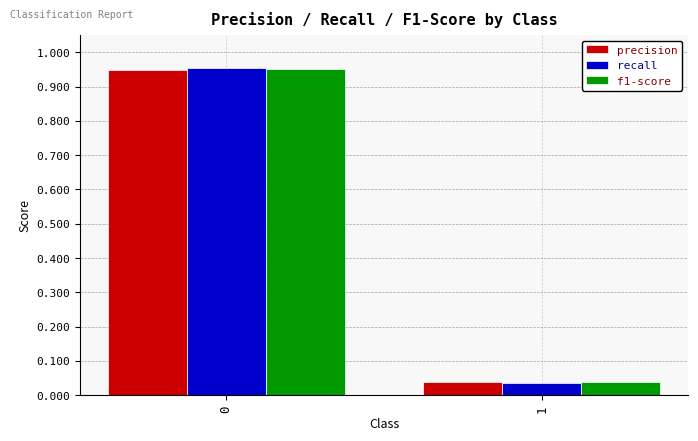

Are the bars grouped side by side (vs. stacked)?

Yes